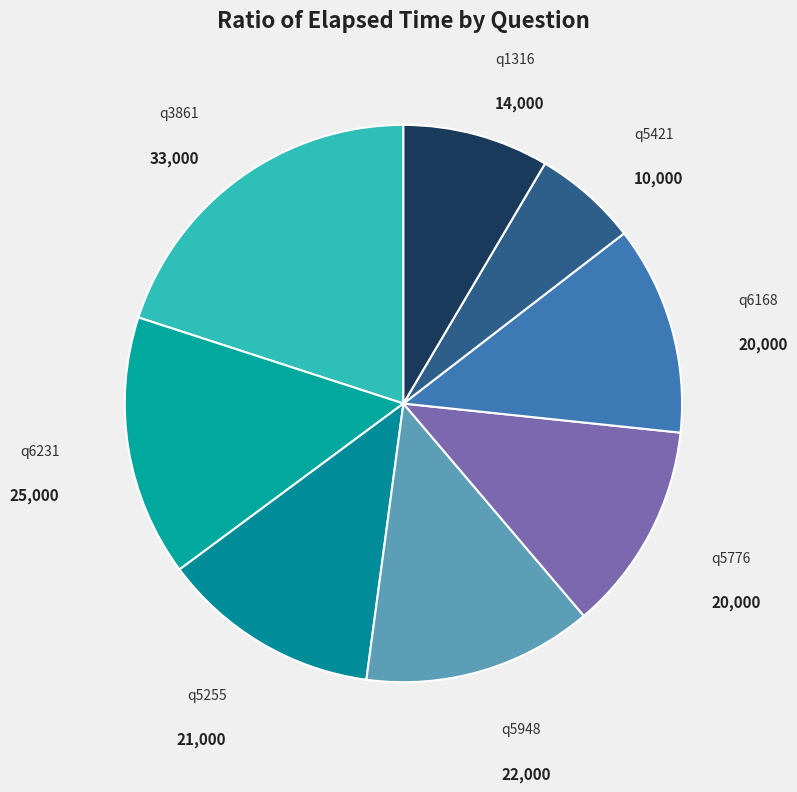

Between q5421 and q5948, which is larger?

q5948